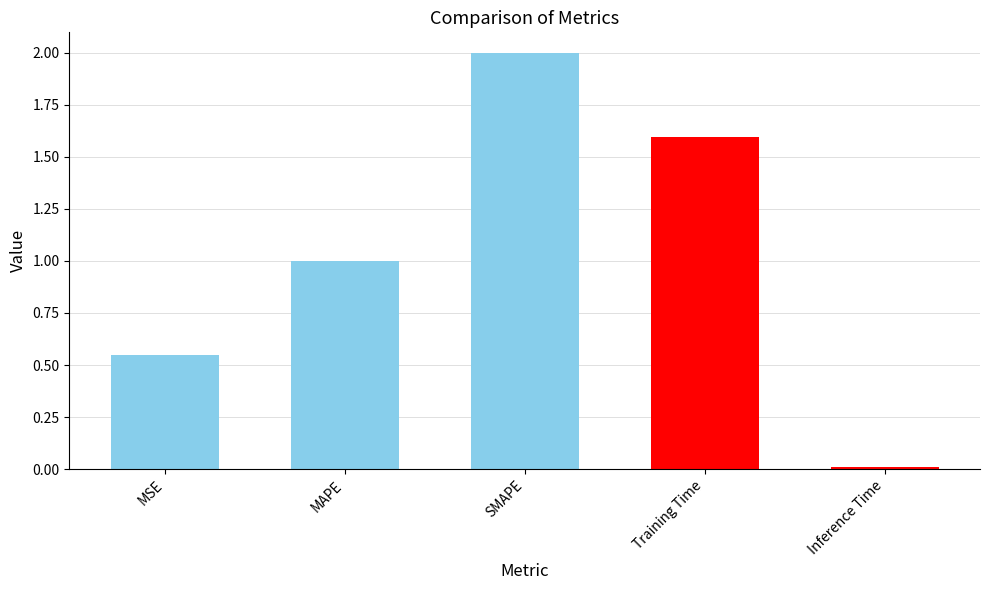

Rank the categories by value from lowest to highest.

Inference Time, MSE, MAPE, Training Time, SMAPE